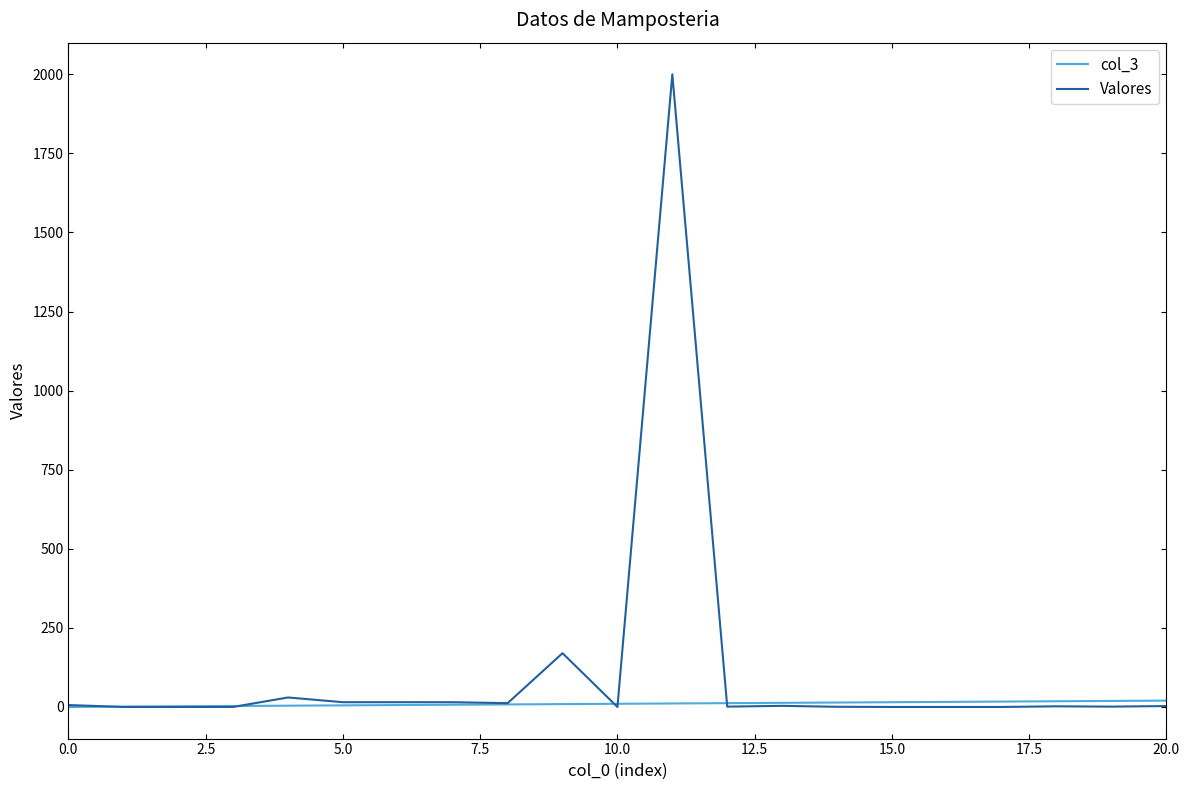

Which series has the widest spread of values?

Valores